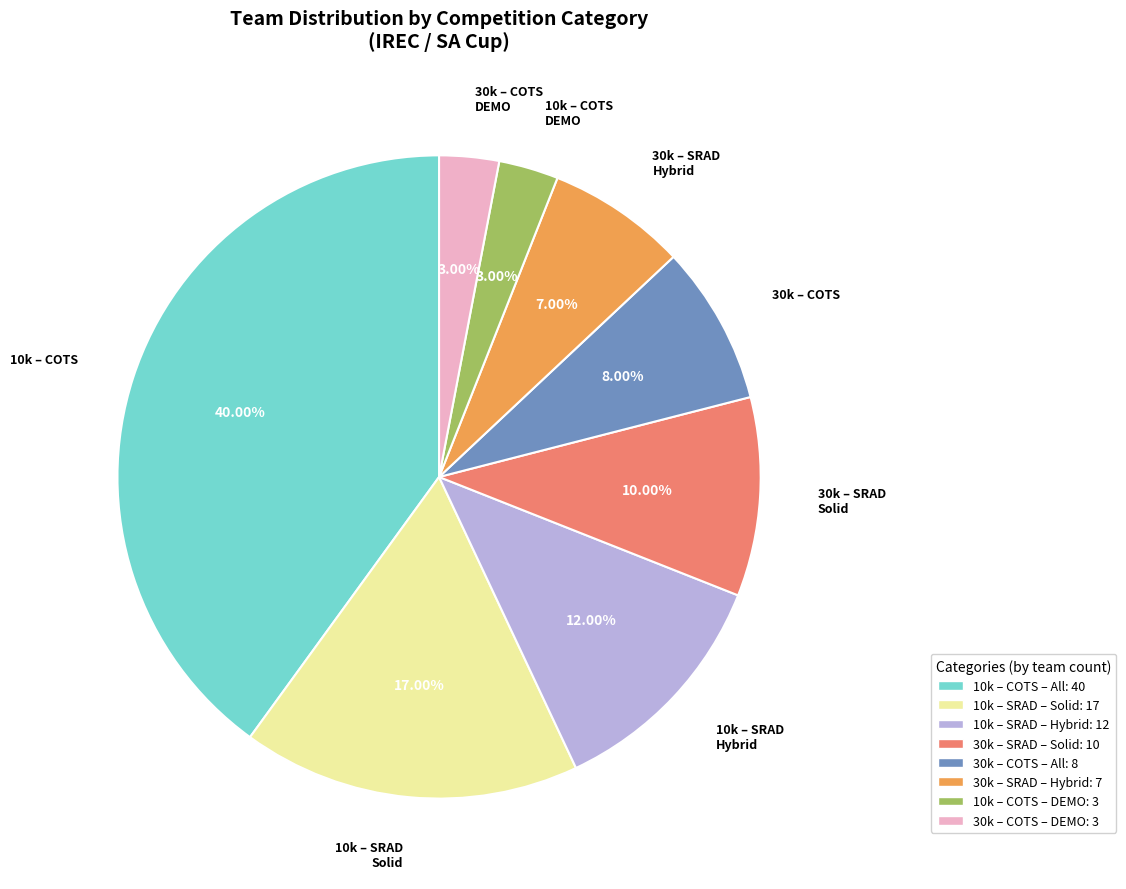

Does any single category account for the majority?

No